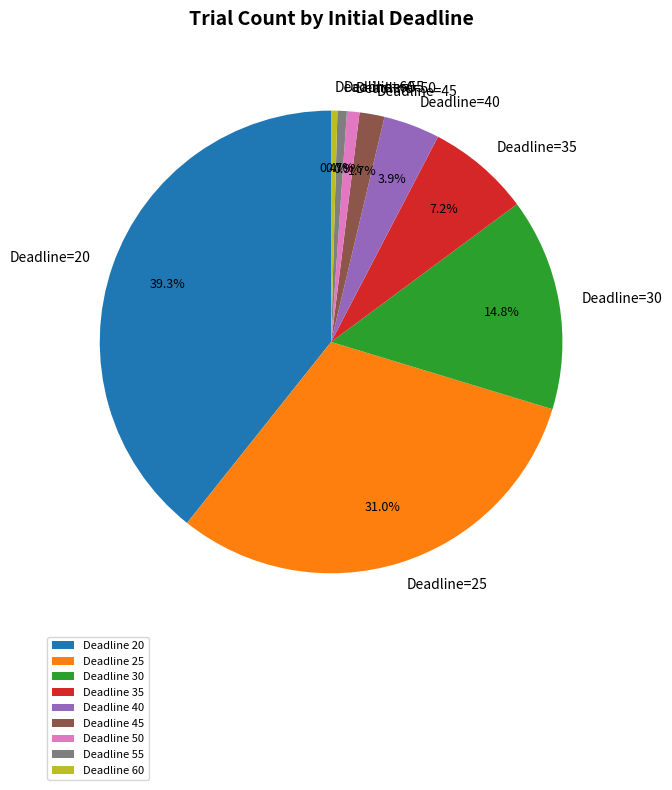

Between Deadline 40 and Deadline 30, which is larger?

Deadline 30